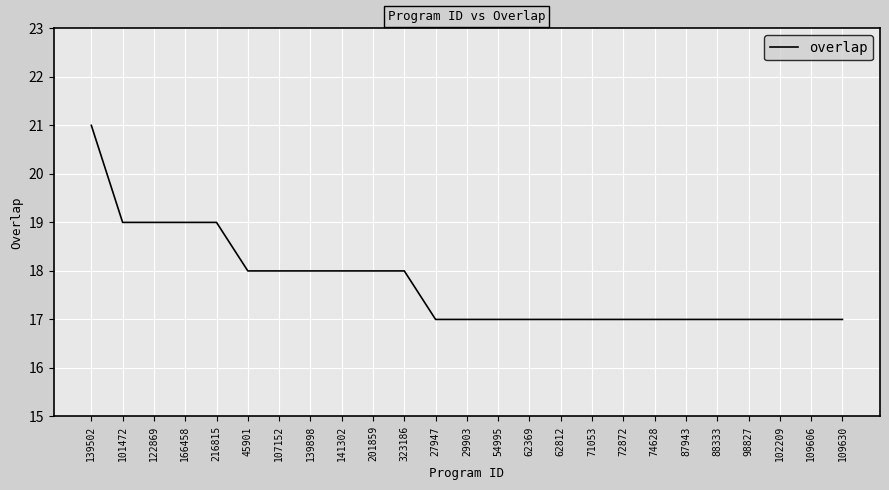

Which label corresponds to the largest value in the chart?

139502